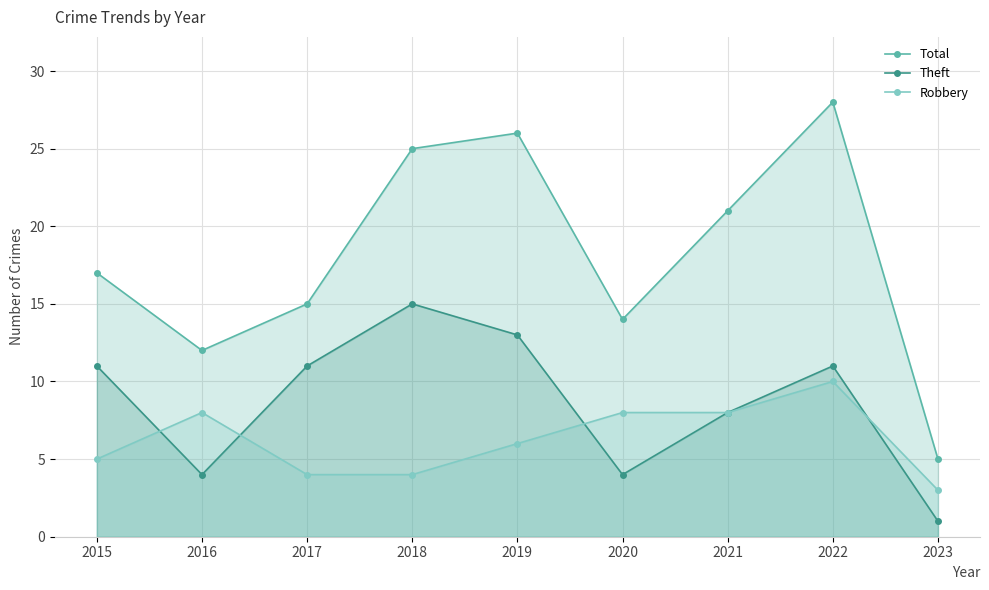

True or false: Total and Theft cross at least once.

False